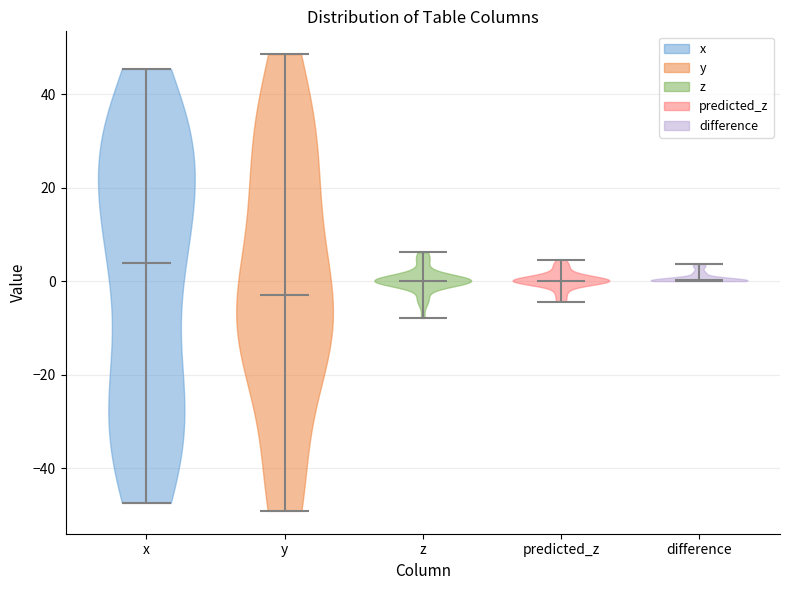

Which violin has the lowest median line?

y